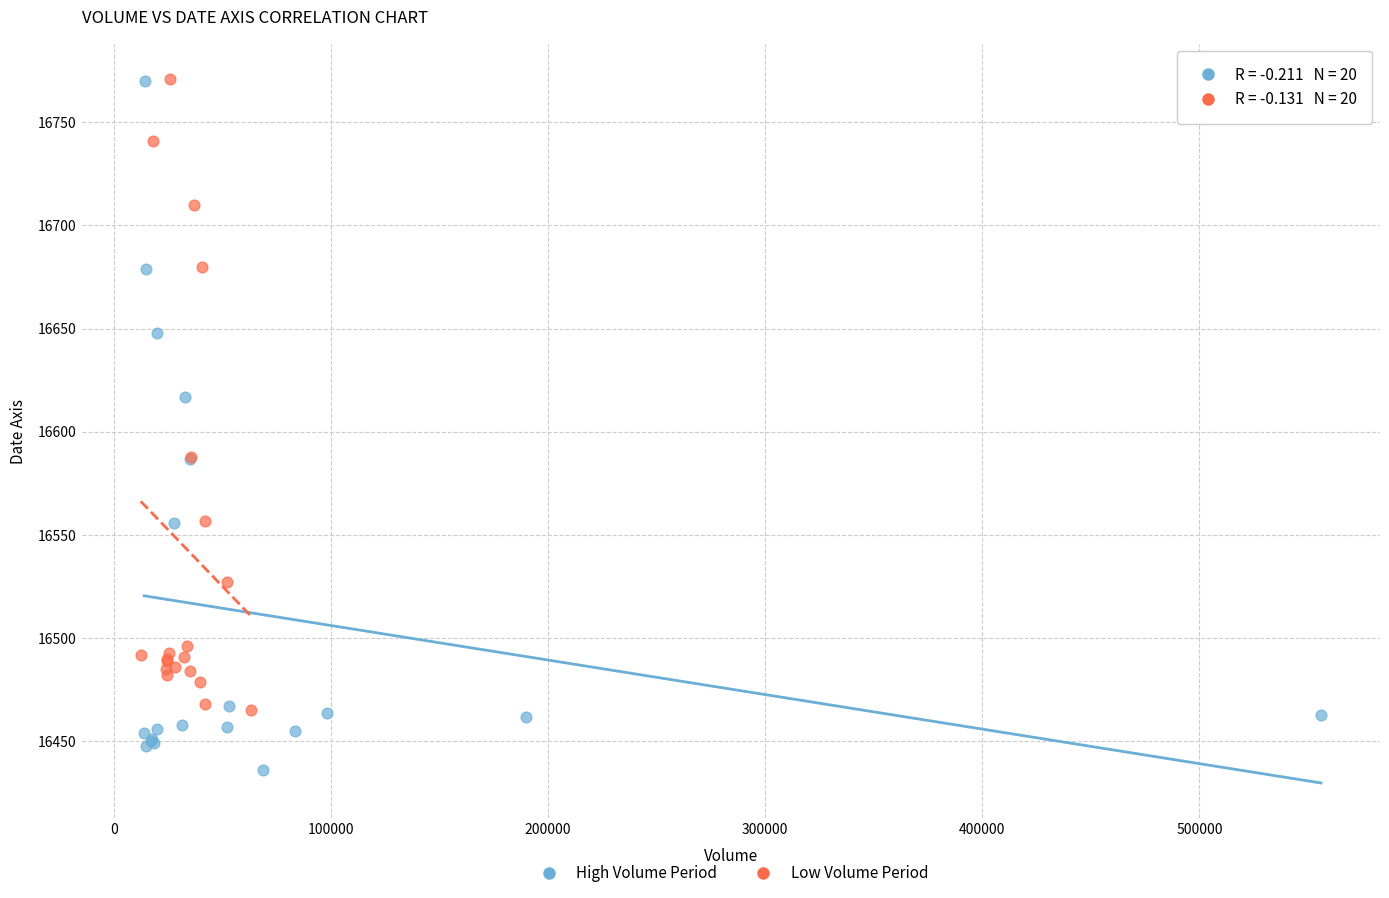

What are all the series names shown in the legend?

High Volume Period, Low Volume Period